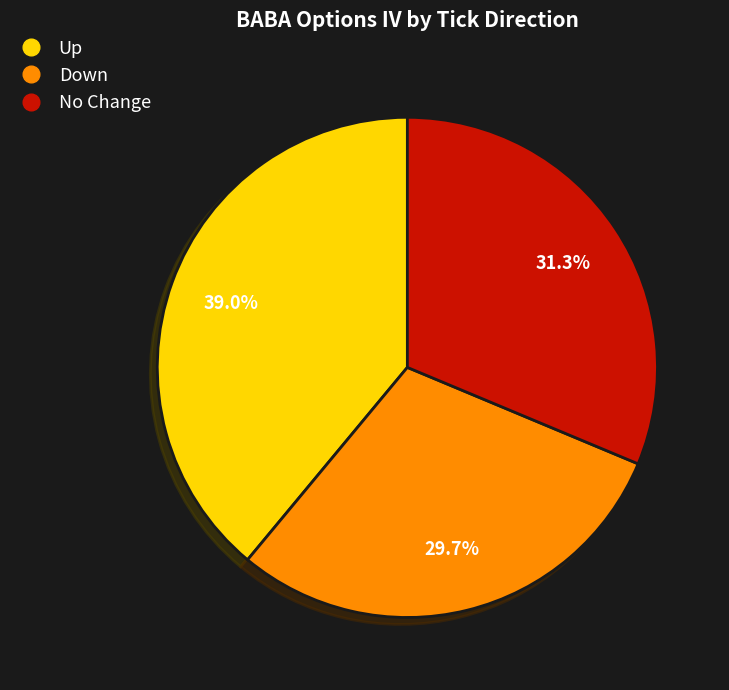

Is there any slice that represents more than half of the pie?

No